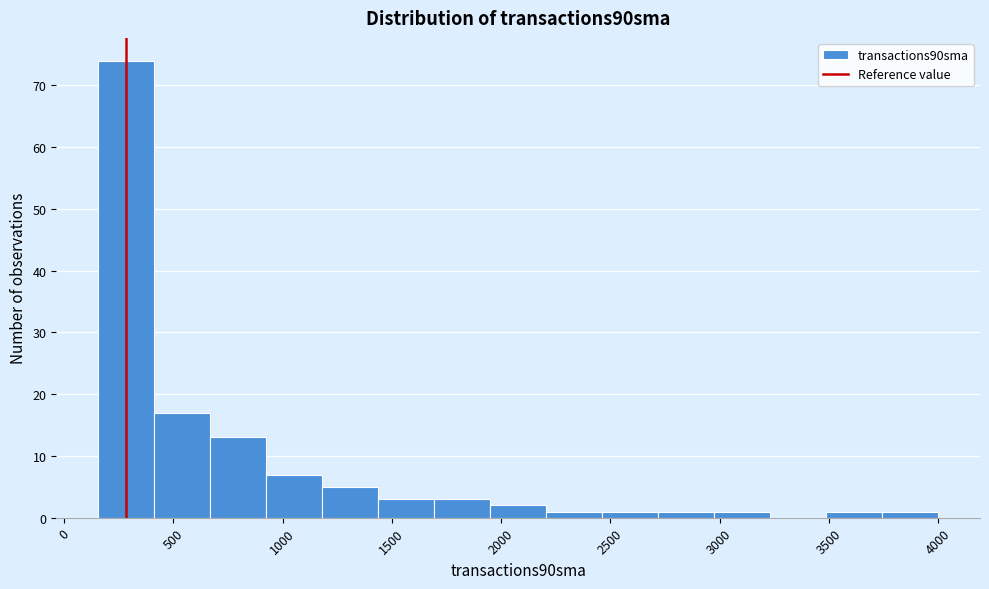

Reading left to right, transcribe this chart: for each bar, give the range it covers on the x-axis and its height. Neither the bar edges nor the heights are printed on the chart, so give them approximately, as read against the axes.

150 to 400: 74
400 to 650: 17
650 to 950: 13
950 to 1200: 7
1200 to 1450: 5
1450 to 1700: 3
1700 to 1950: 3
1950 to 2200: 2
2200 to 2450: 1
2450 to 2700: 1
2700 to 3000: 1
3000 to 3250: 1
3250 to 3500: 0
3500 to 3750: 1
3750 to 4000: 1